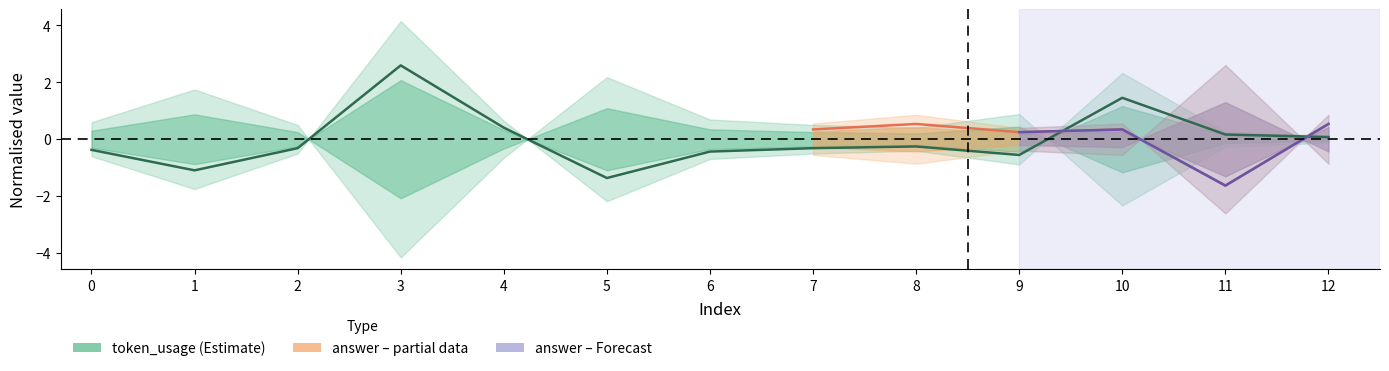

Where is the data nearest to the value 0?

12